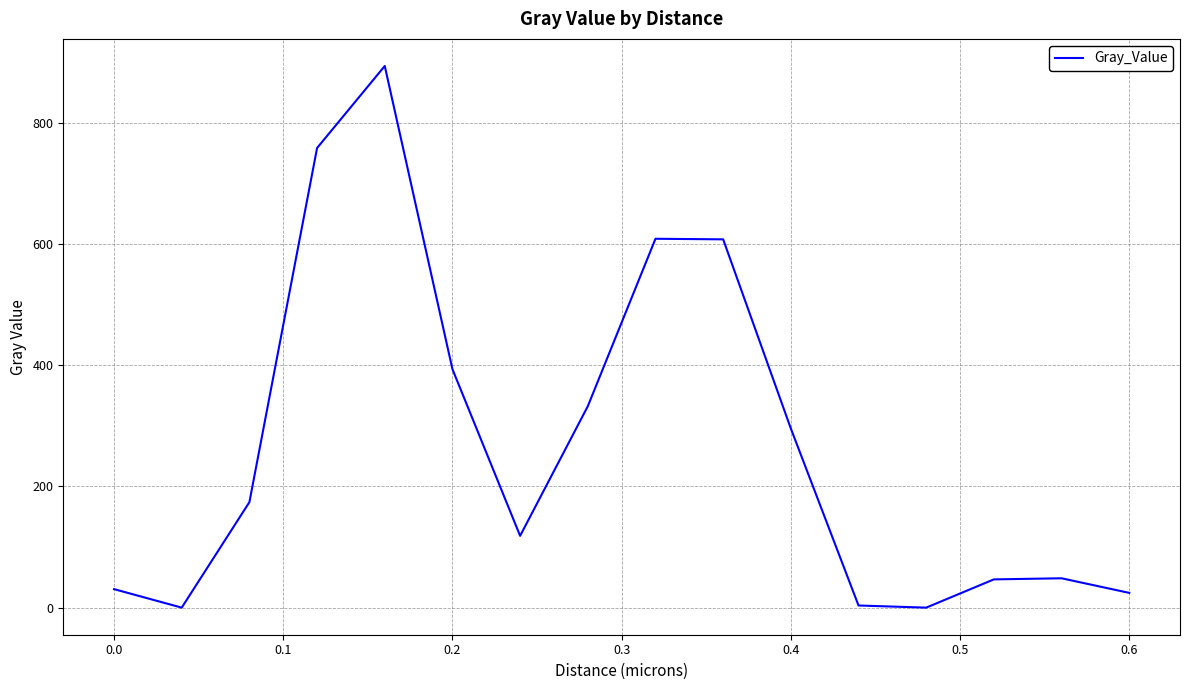

What is the greatest value displayed?

894.1